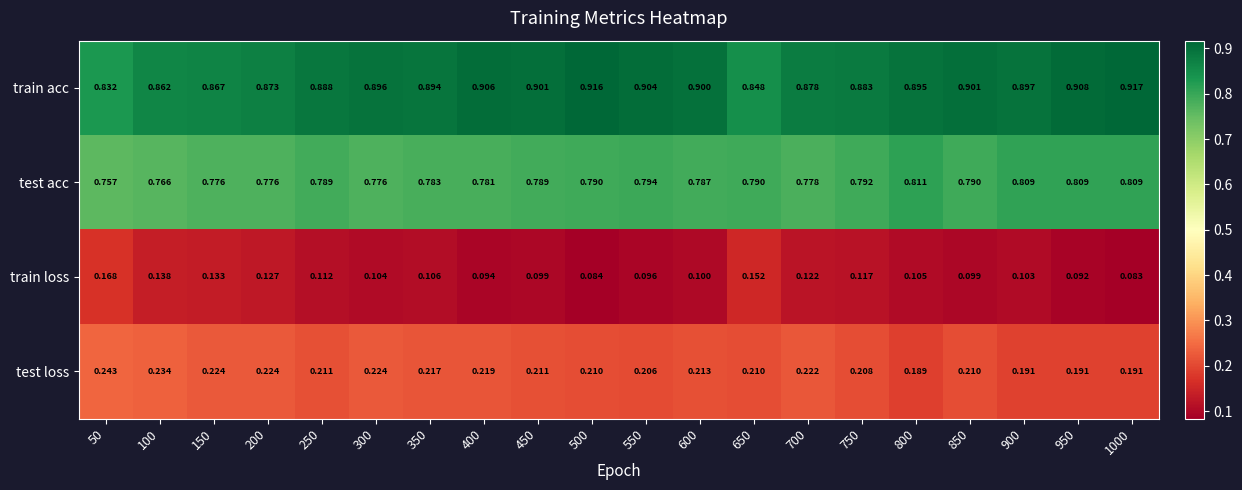

Which series has the largest total across all categories?

train acc